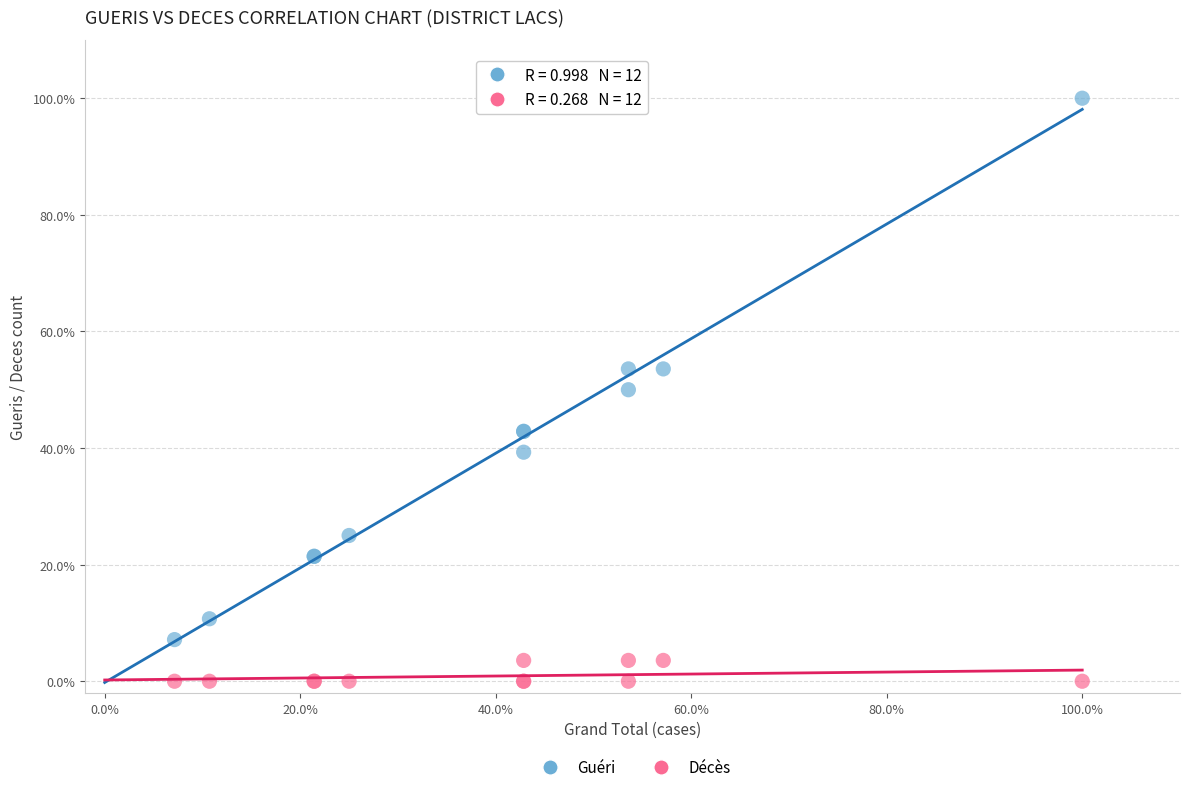

What are all the series names shown in the legend?

Guéri, Décès